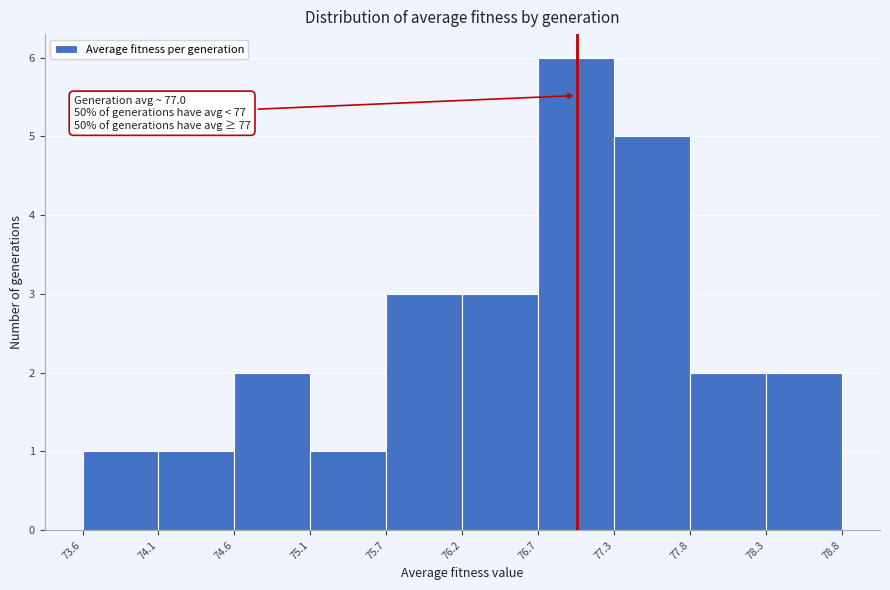

Over which range of the x-axis is the bar tallest?

76.7 to 77.3